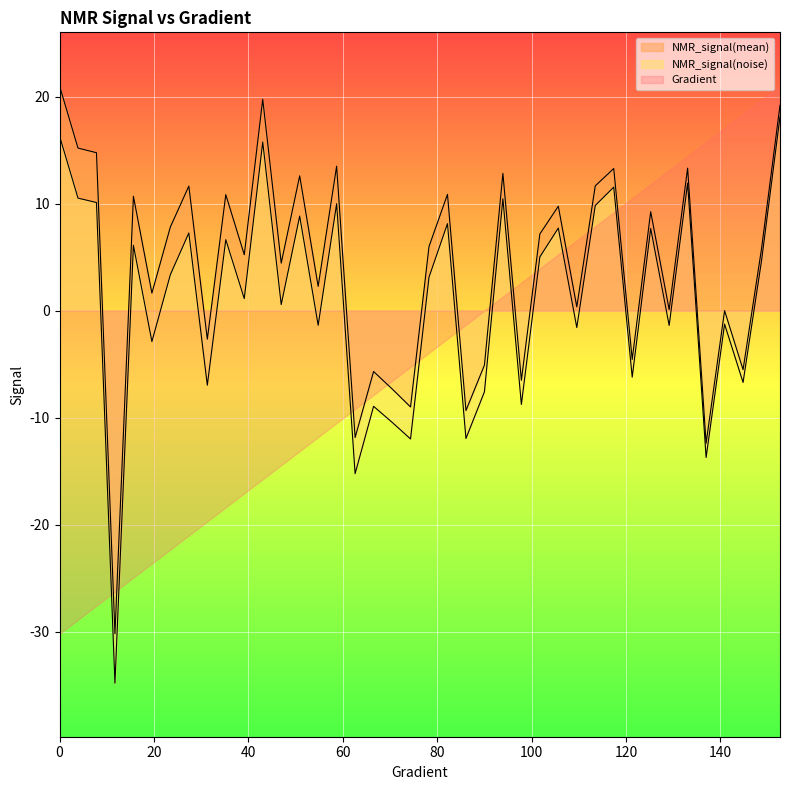

The value of NMR_signal(noise) at 43 is 5.3. True or false?

False